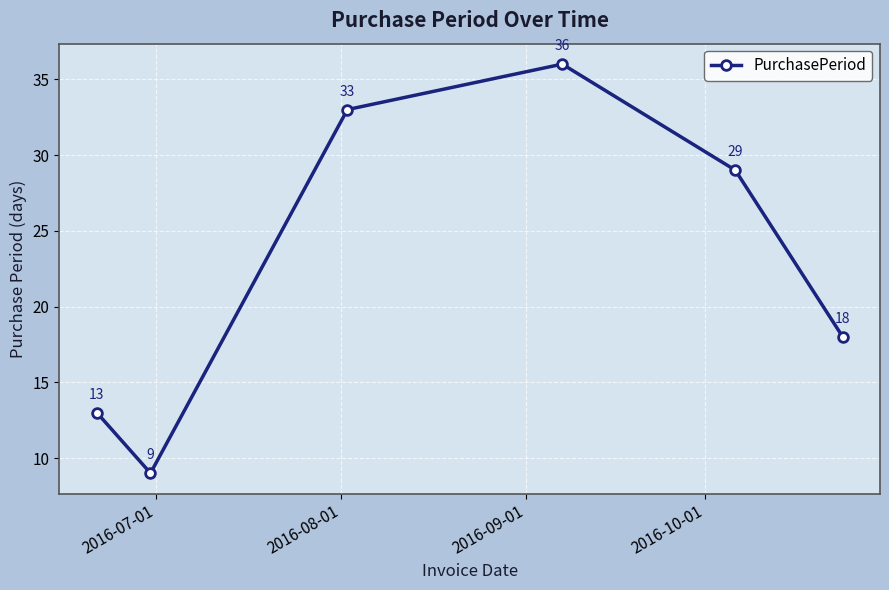

What is the smallest value displayed?

9